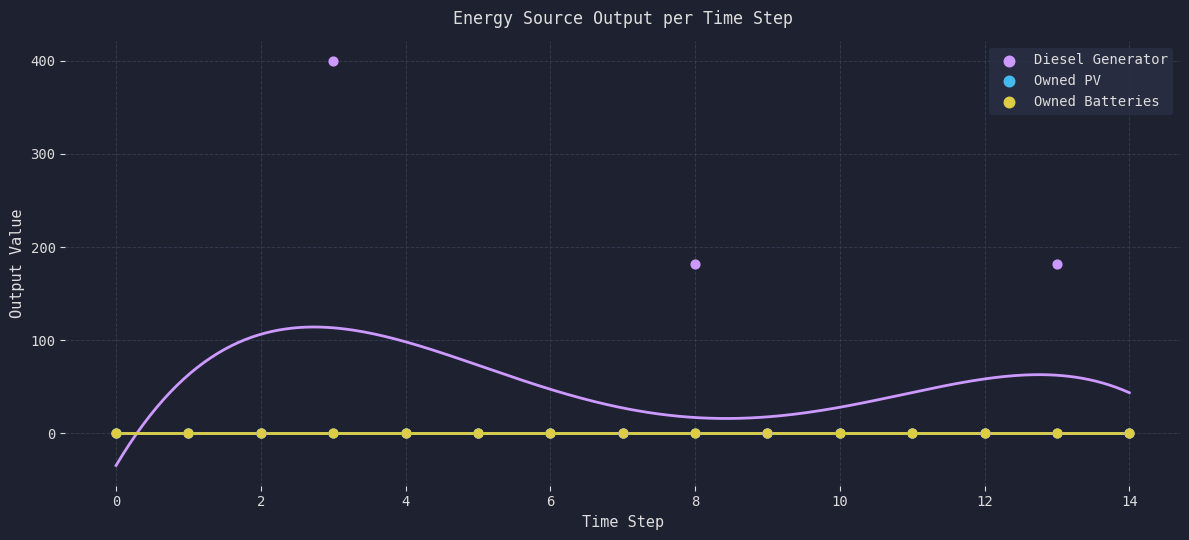

Which series has the largest Y range (max minus min)?

Diesel Generator